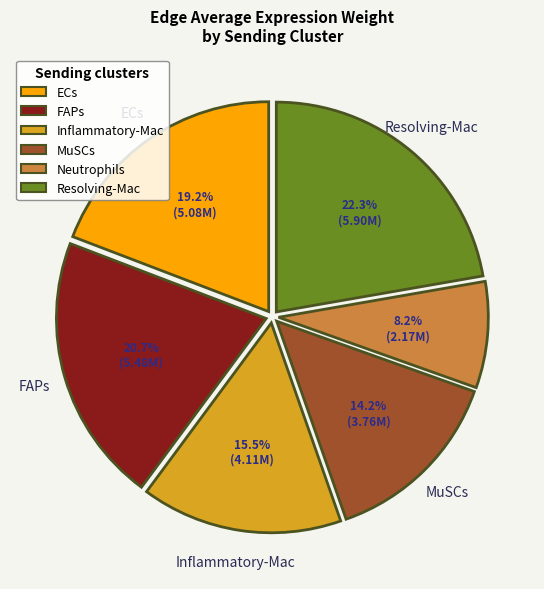

To the nearest percent, what is the difference between the Inflammatory-Mac and ECs slice percentages?

4%